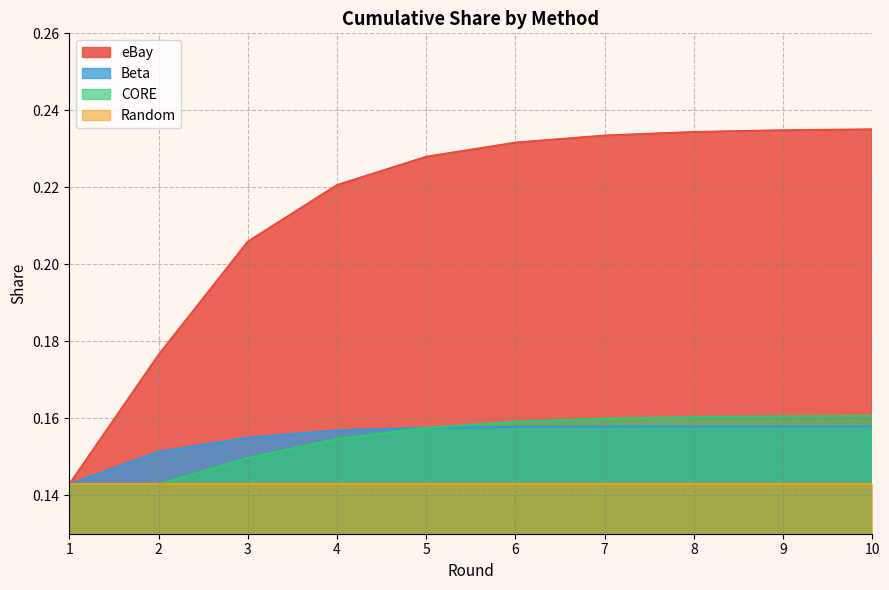

Does the chart display data point markers on the line(s)?

No